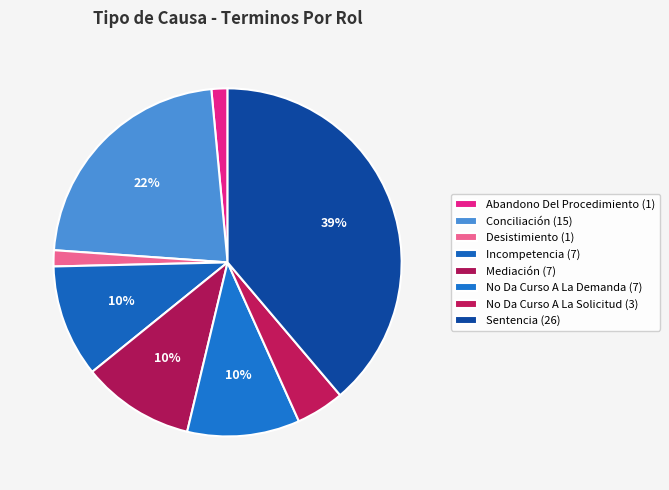

How many slices are in this pie chart?

8